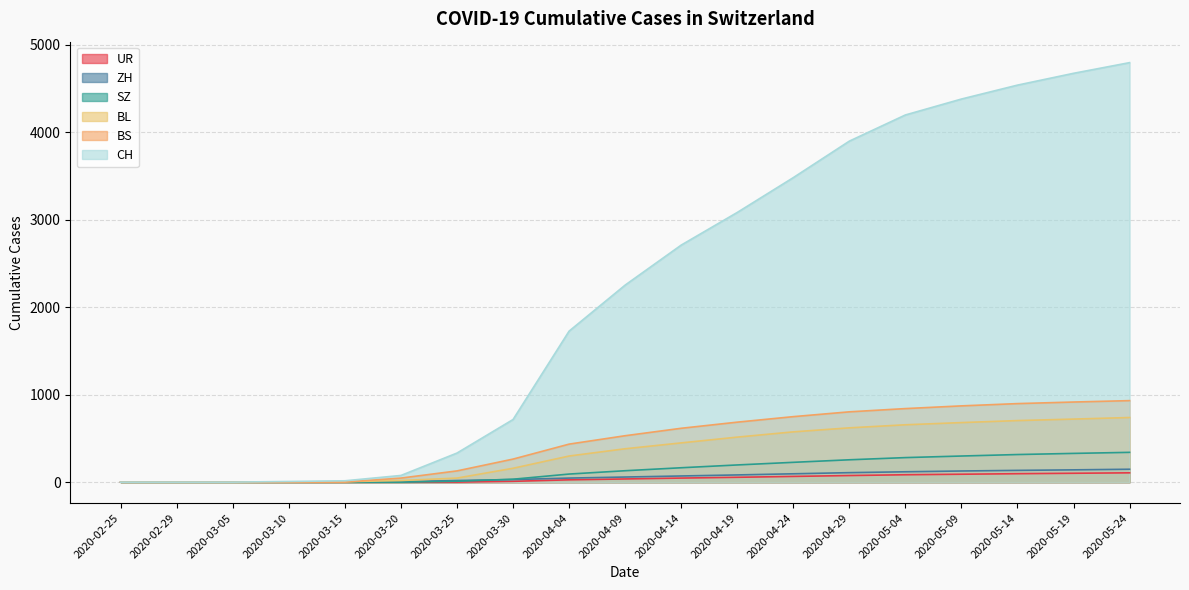

Where does the ZH series first go above 58?

2020-04-14